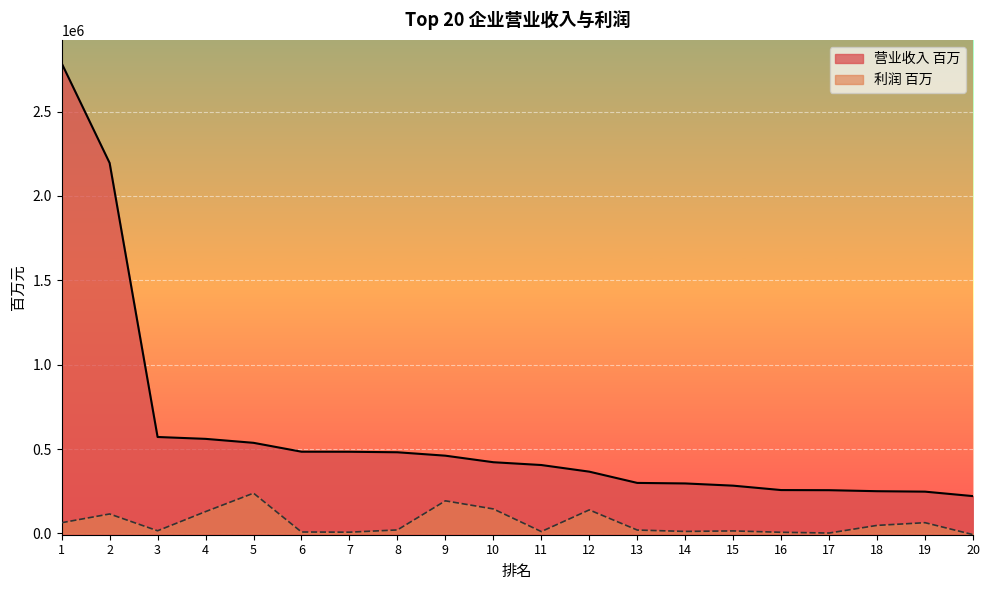

True or false: 利润 百万 has a value of 63496 at 1.

True